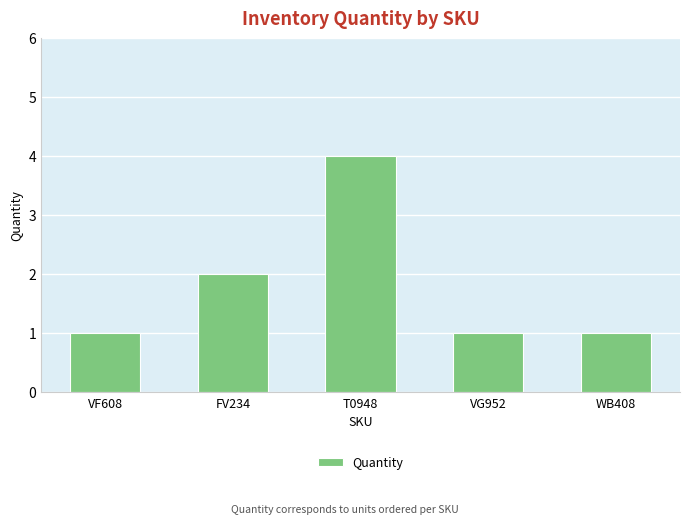

How many bars are there in total?

5